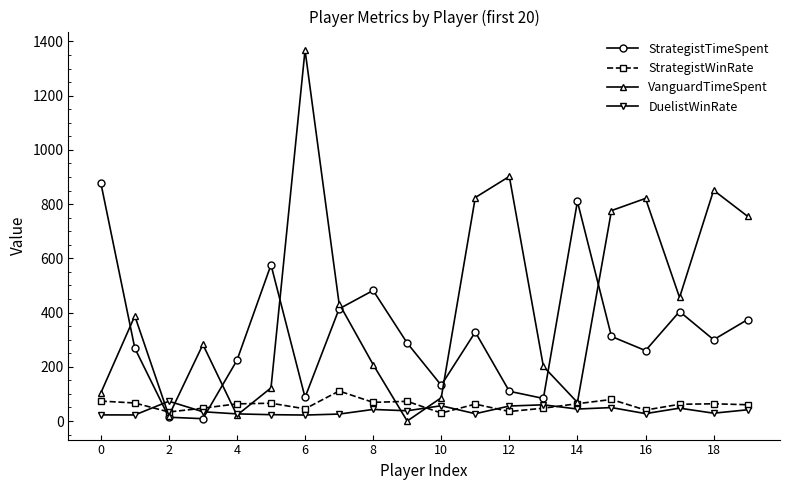

How many interior local peaks does the VanguardTimeSpent series have?

6